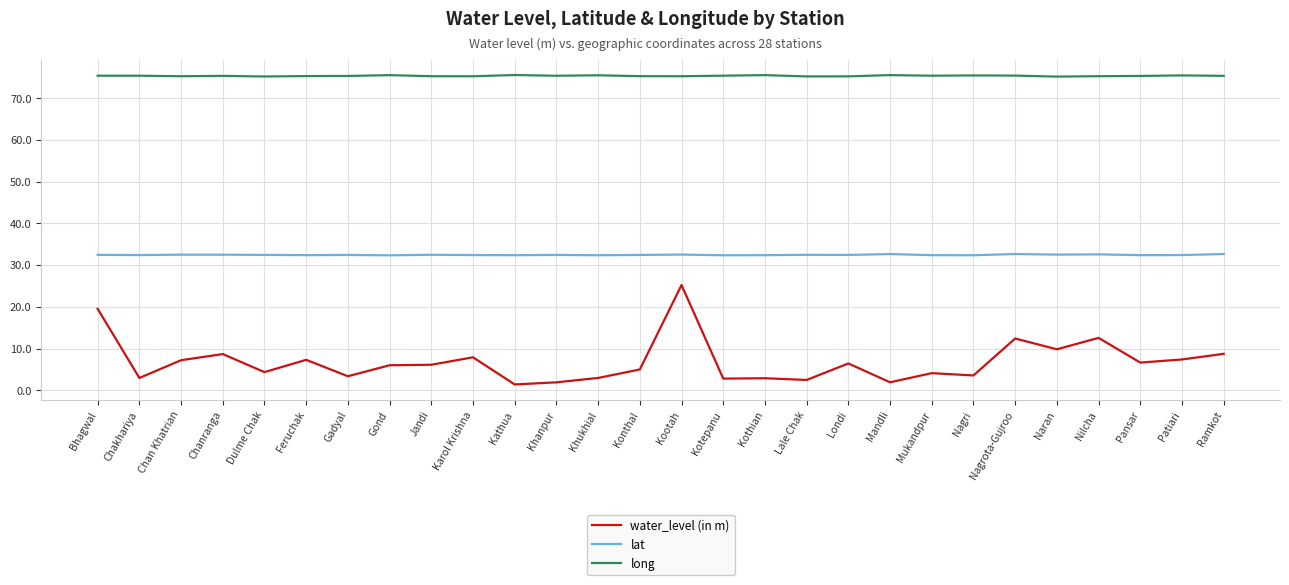

What is the sum of the water_level (in m) values at Lale Chak and Karol Krishna?

10.4